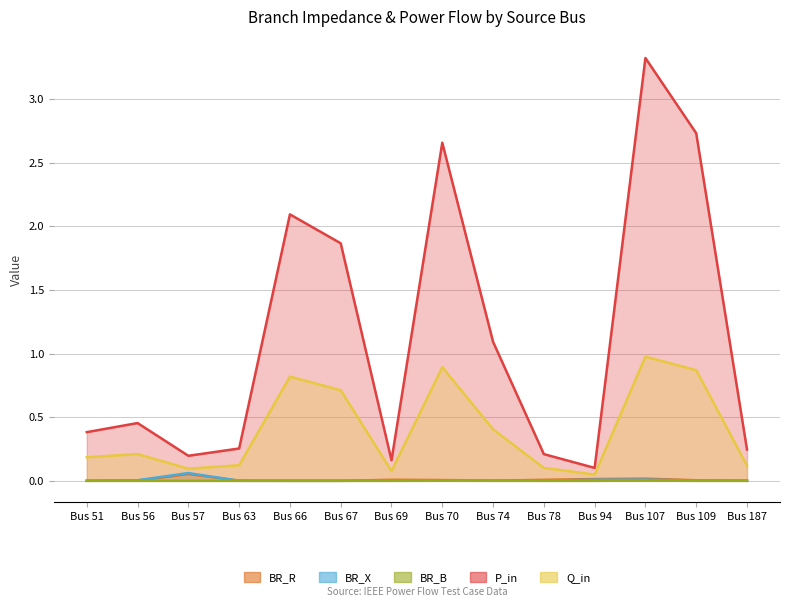

Read the Q_in value at Bus 187.

0.1